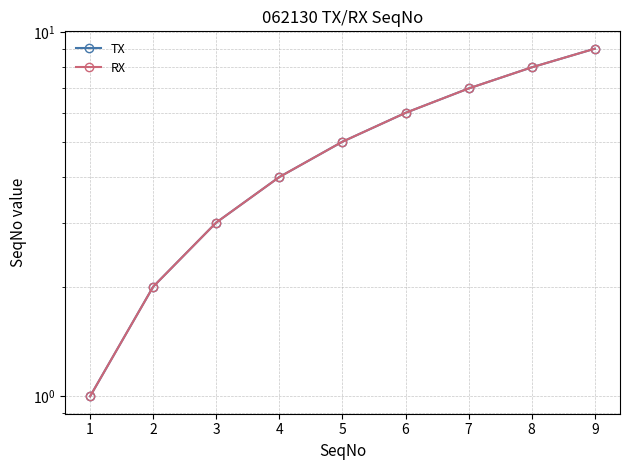

True or false: TX and RX intersect in this chart.

False